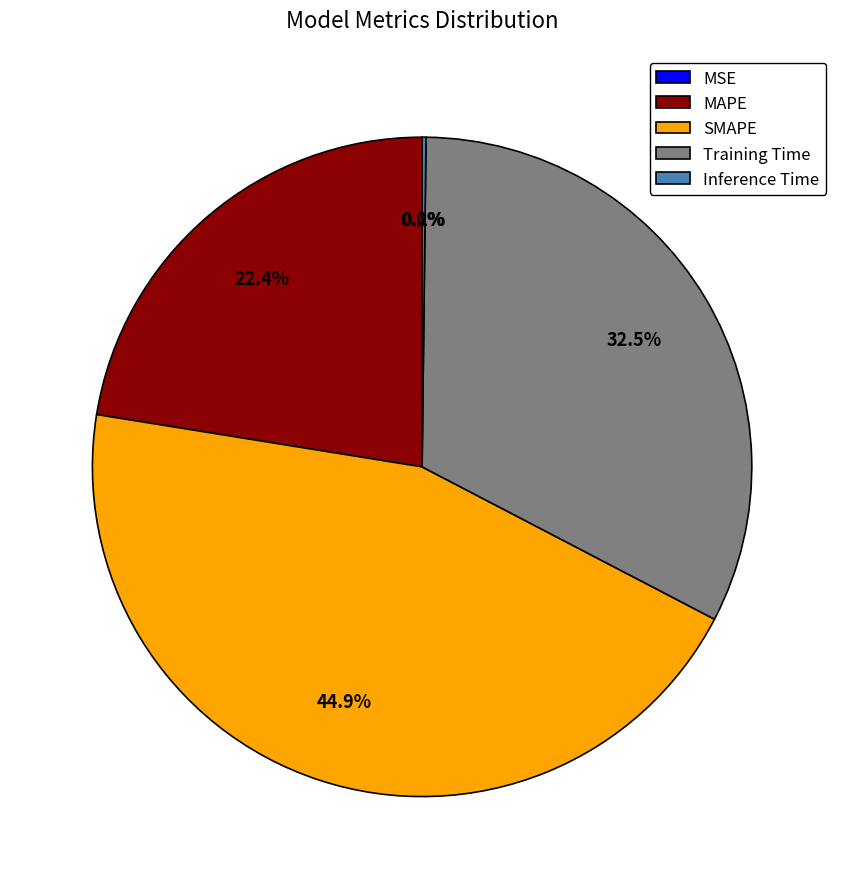

Which slice is the largest?

SMAPE